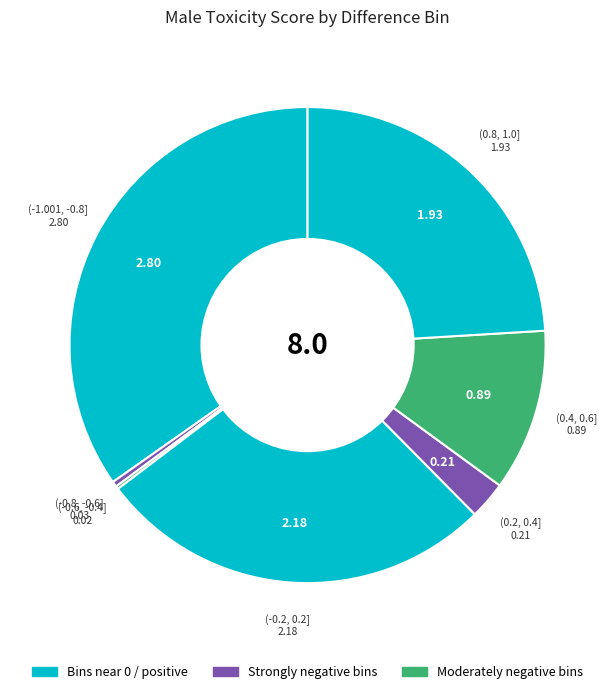

Does (-1.001, -0.8] account for over 50% of the chart?

No